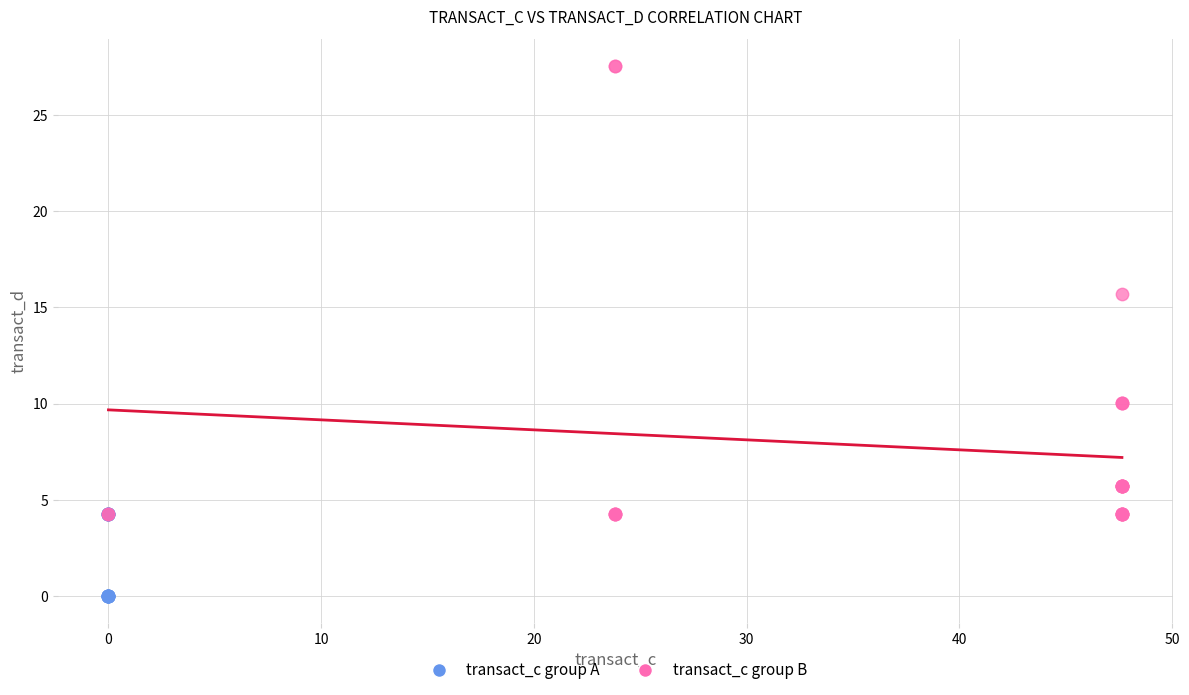

What are all the series names shown in the legend?

transact_c group A, transact_c group B